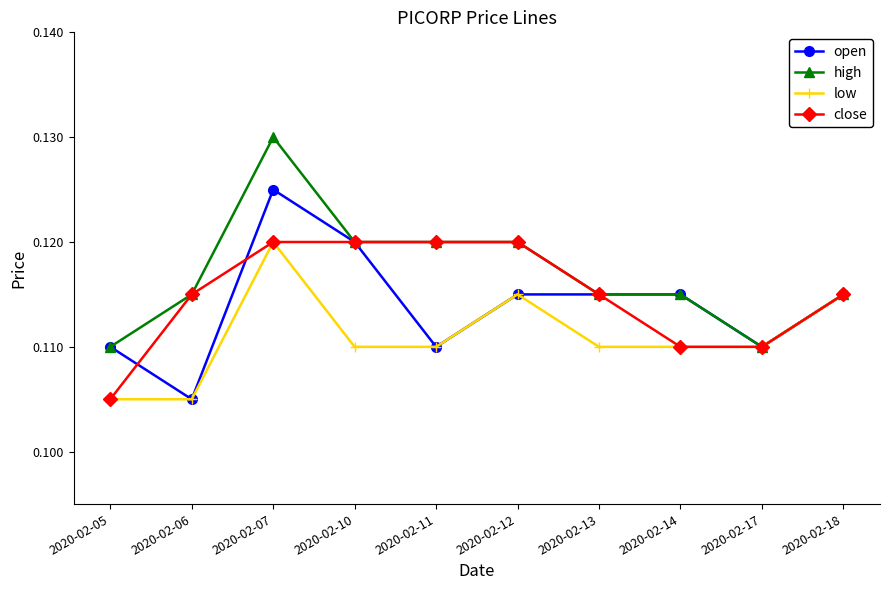

At how many categories does at least one series exceed 0?

10